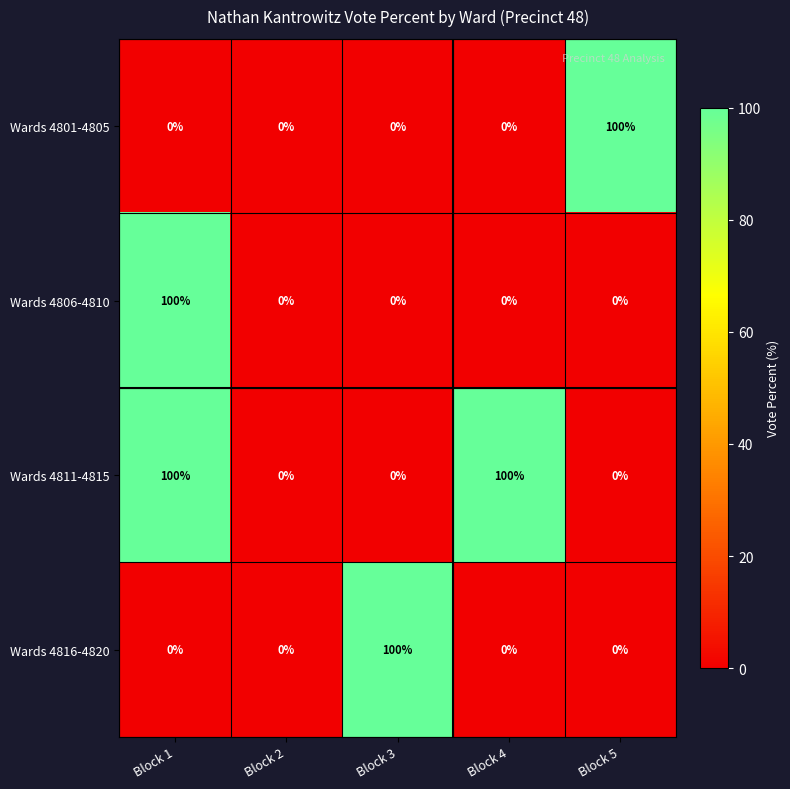

The value of Wards 4806-4810 at Block 4 is 51. True or false?

False